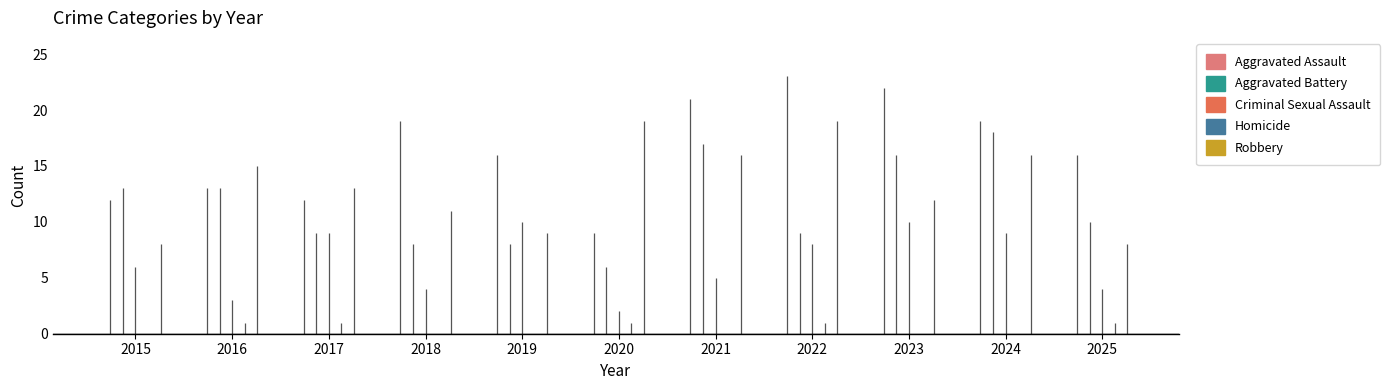

Rank the series by their maximum value, from lowest to highest.

Homicide, Criminal Sexual Assault, Aggravated Battery, Robbery, Aggravated Assault